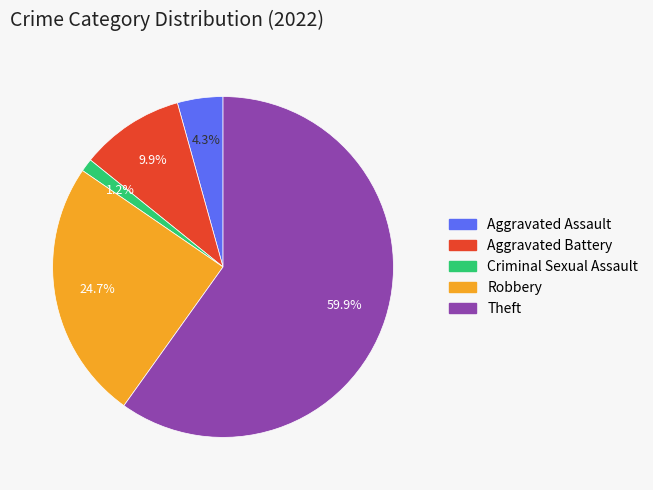

Count the number of slices in the pie.

5